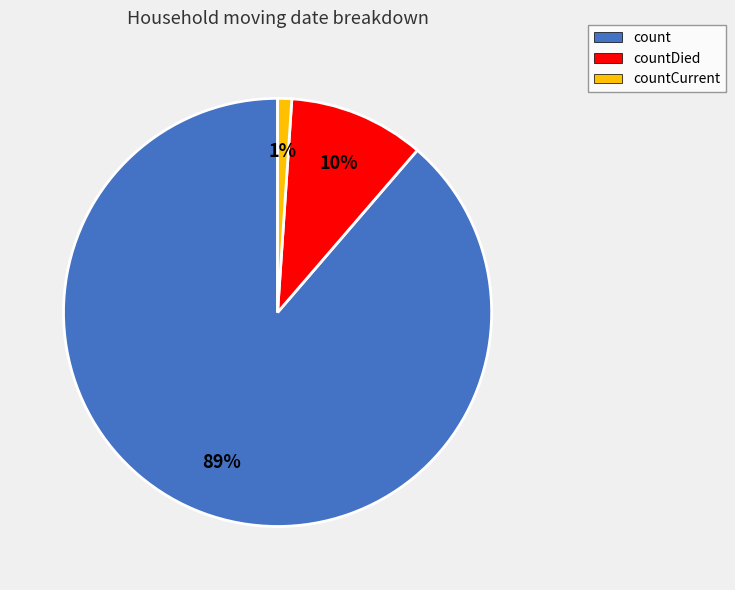

Combined, do countCurrent and count account for over 50%?

Yes